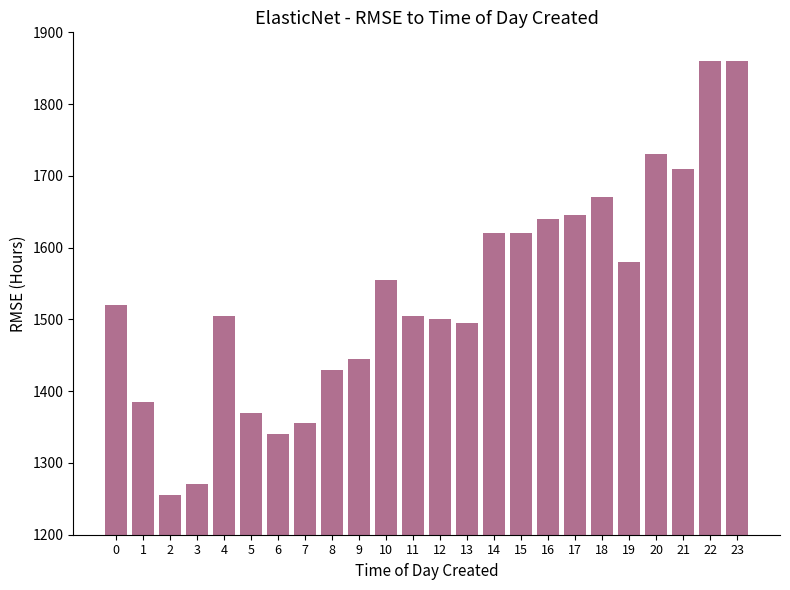

What value does the data have at 16?

1640